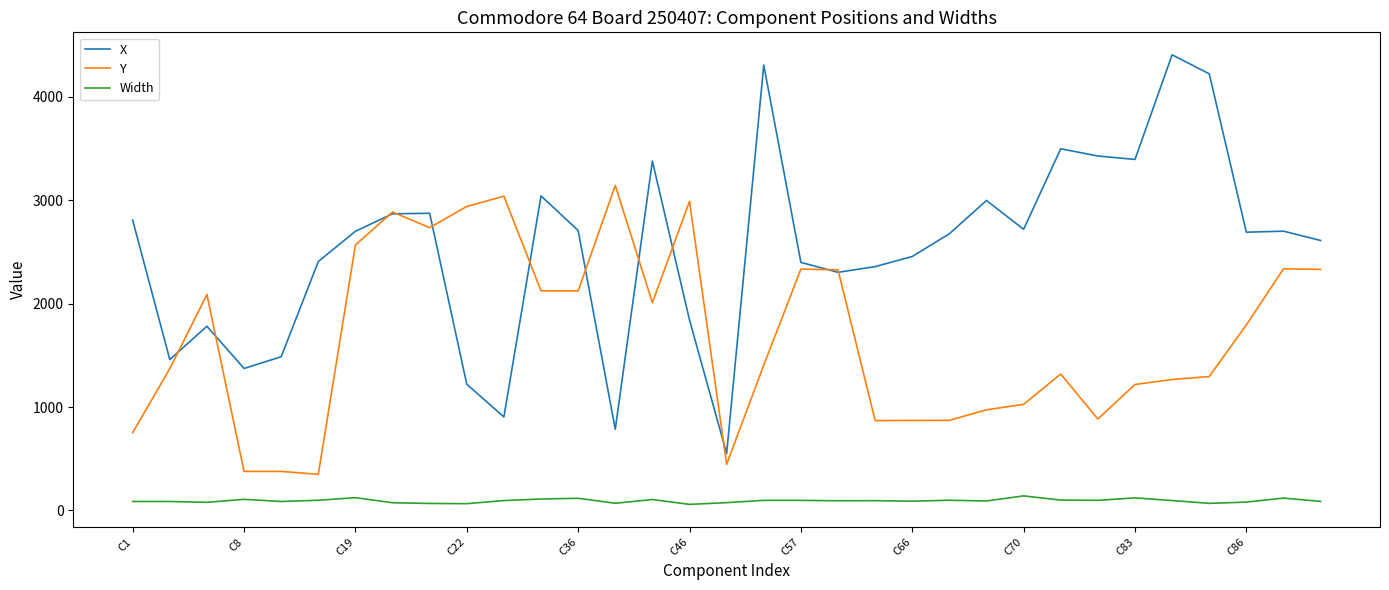

Rank the series by their average value, from lowest to highest.

Width, Y, X